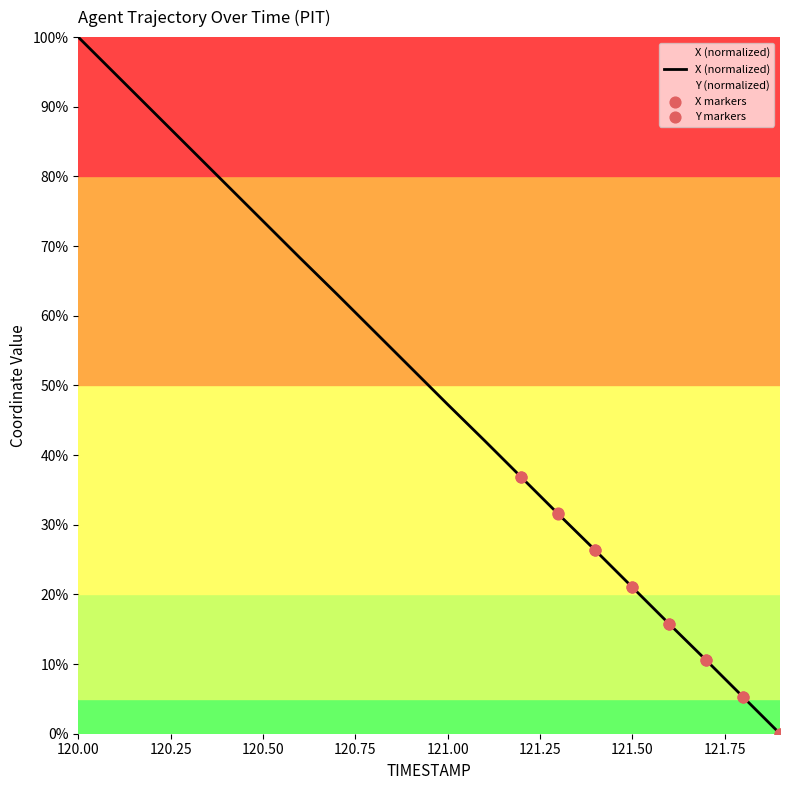

Which has a higher value, 121.8 or 121.7?

121.7